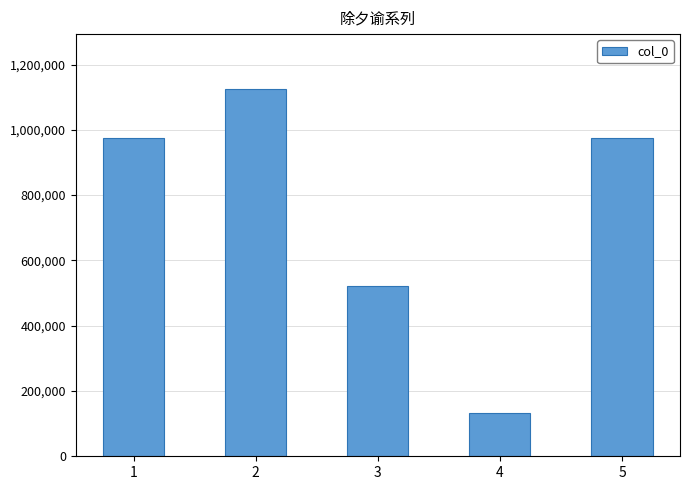

What is the minimum value shown in the chart?

132275